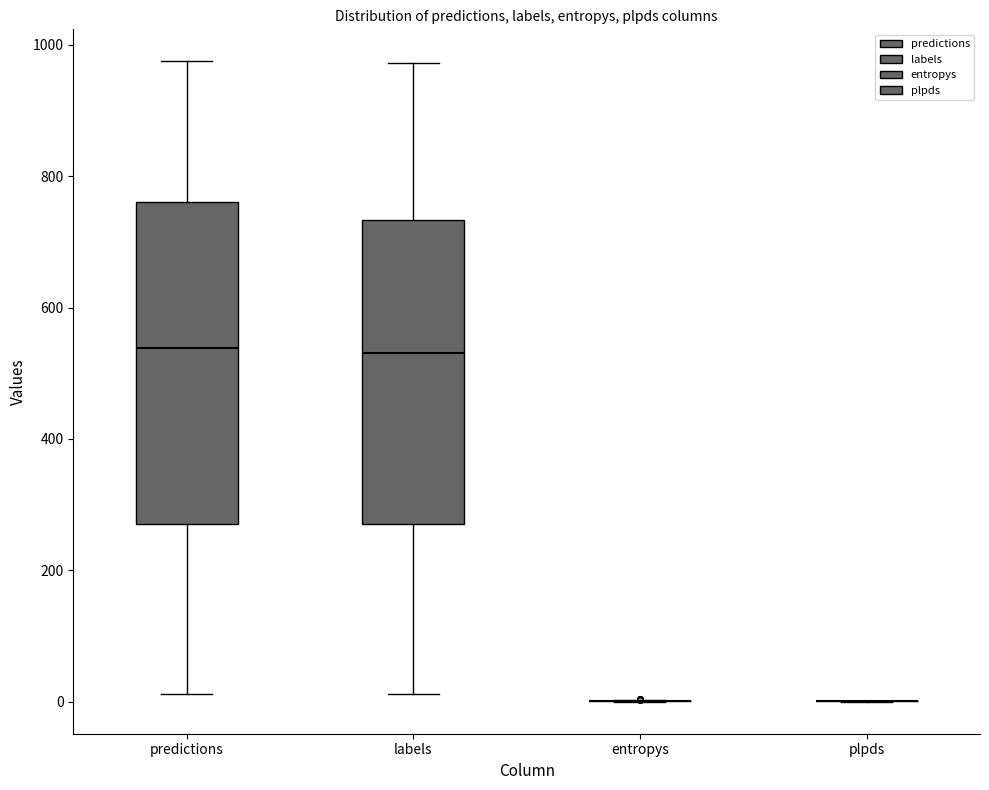

Which box is the tallest, from its lower edge to its upper edge?

predictions